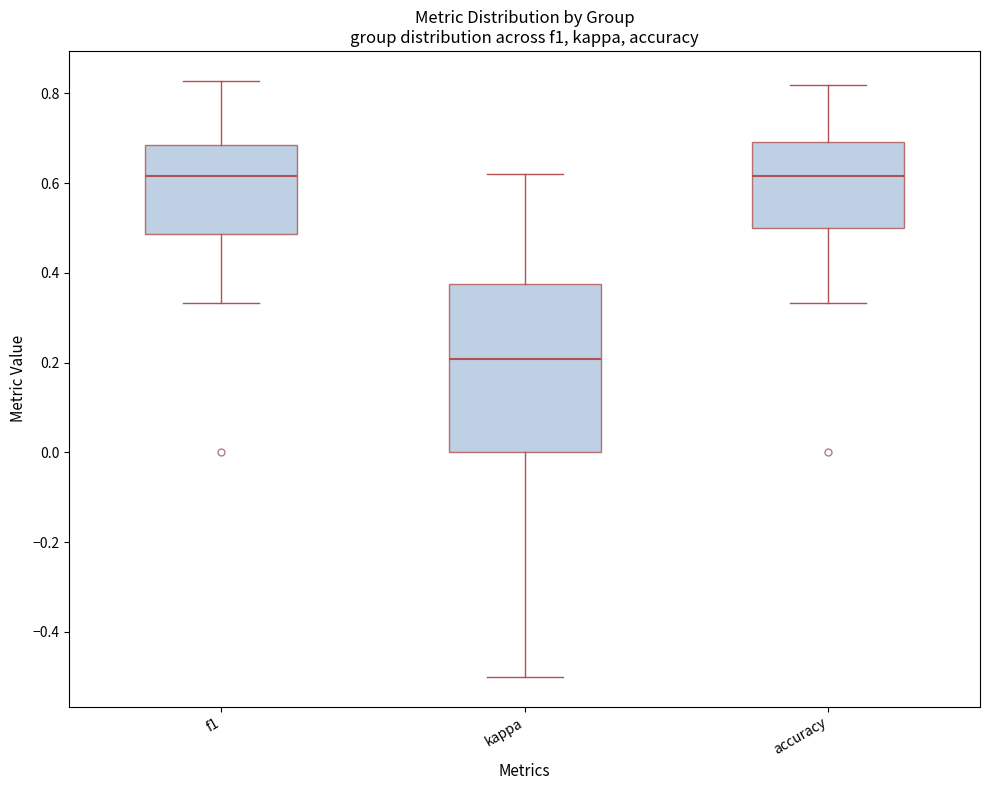

Reading left to right, transcribe this box plot: for each box, give where its median line is, the range the box spans, and where its two whiskers end, as read against the y-axis. The values are not printed on the chart, so give them approximately, as read against the axis.

f1: median 0.62, box 0.48 to 0.68, whiskers 0.34 to 0.82
kappa: median 0.20, box 0.00 to 0.38, whiskers -0.50 to 0.62
accuracy: median 0.62, box 0.50 to 0.70, whiskers 0.34 to 0.82